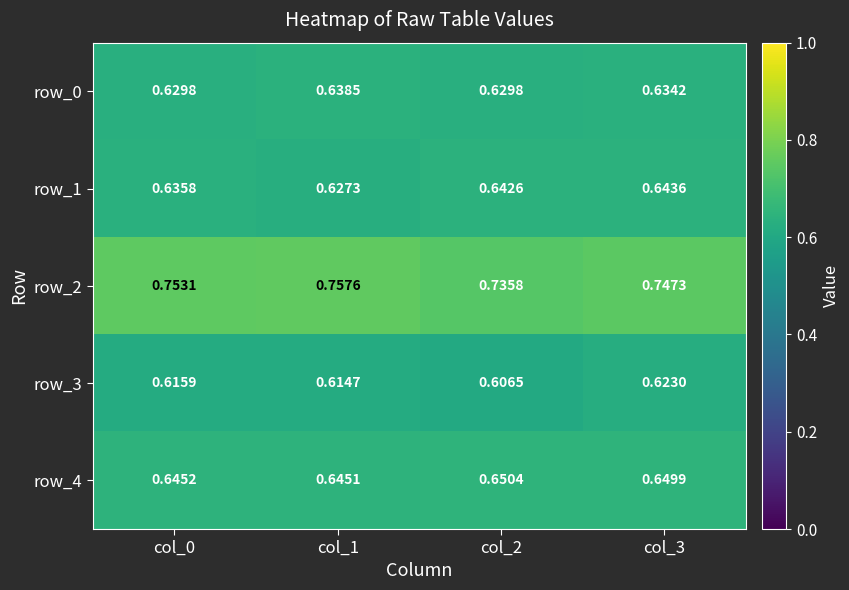

What is the sum of all row_2 values?

3.0